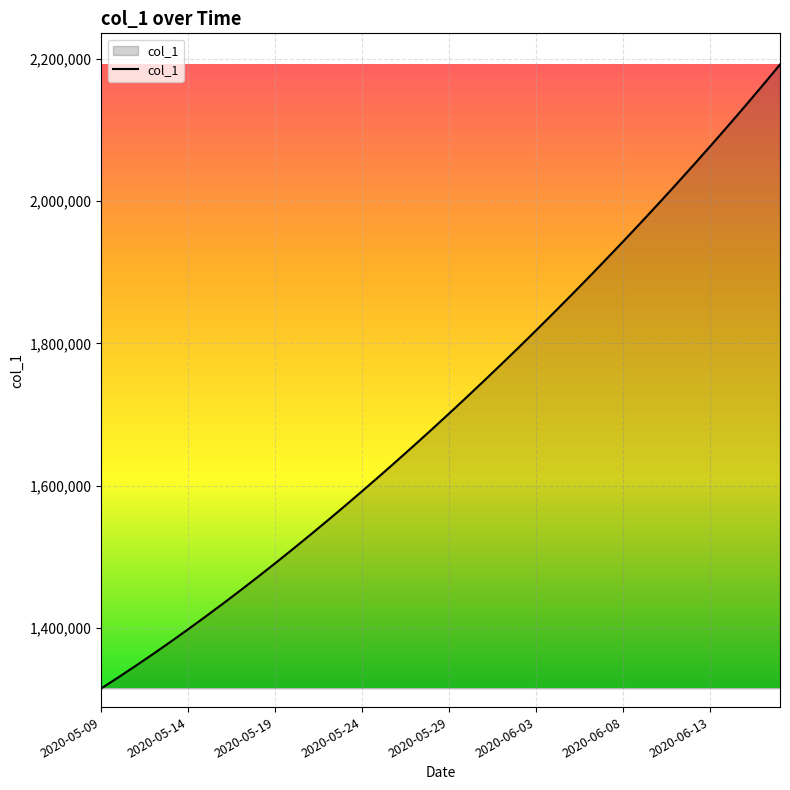

What is the maximum value shown in the chart?

2192182.0